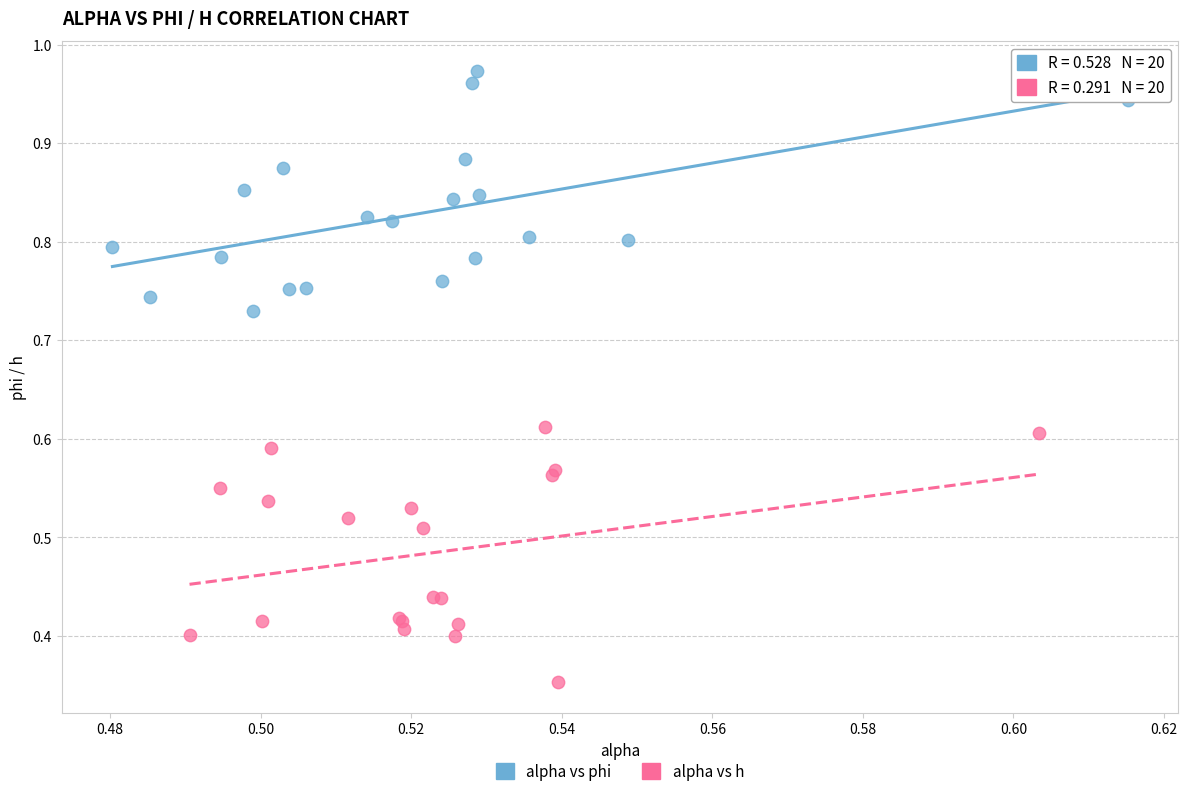

Which series contains the lowest Y value?

alpha vs h